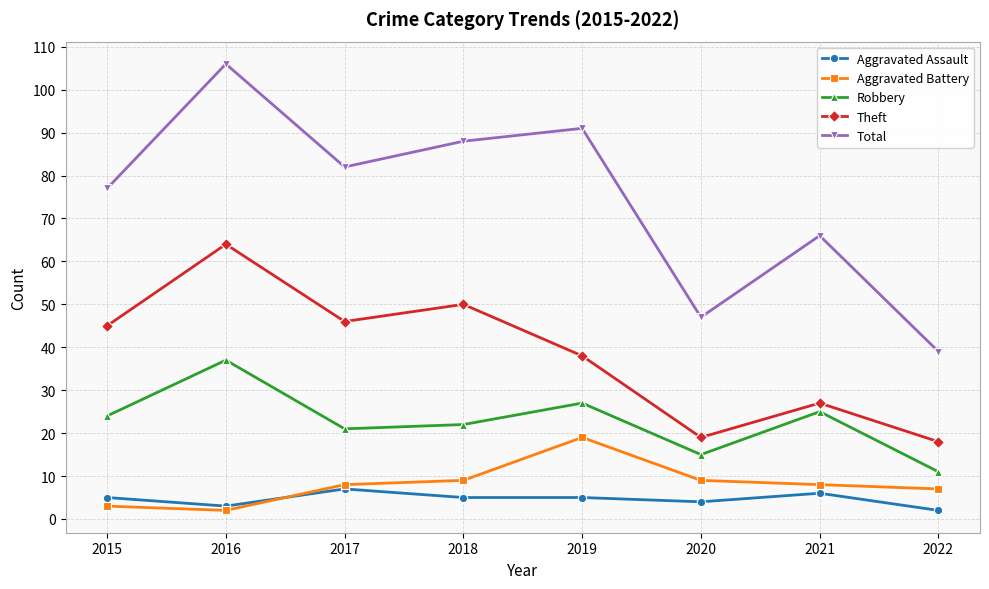

True or false: Total has more than 0 points higher than both neighbors.

True